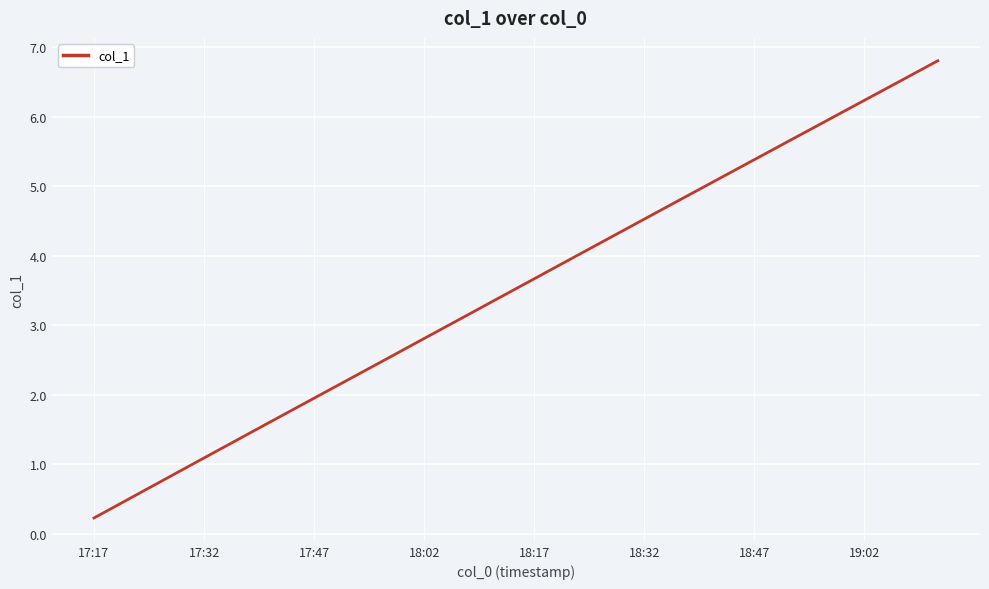

How many categories are shown in the chart?

24